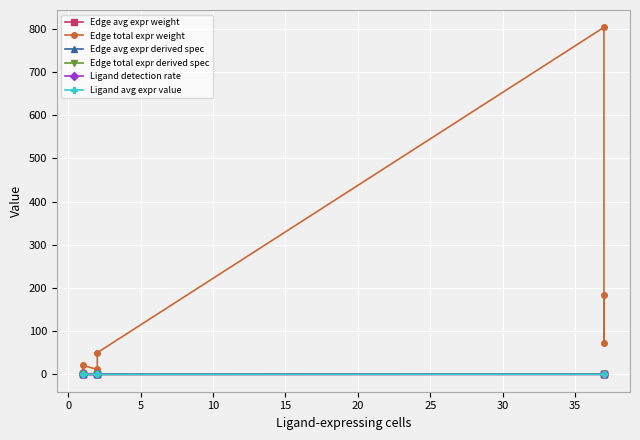

Count the number of categories in the chart.

9